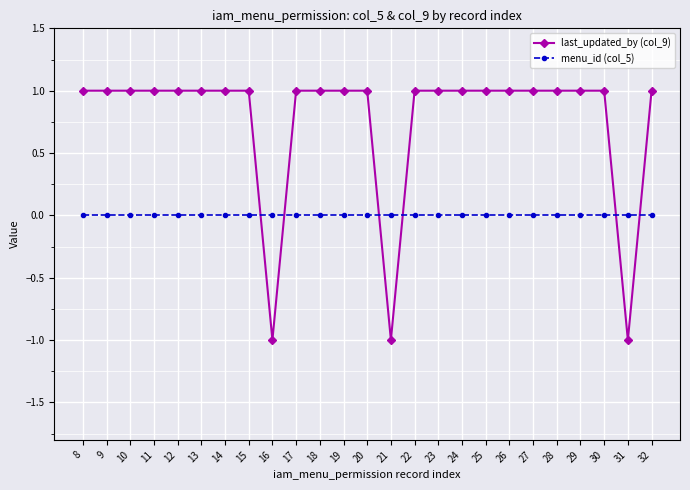

How many intersections are there between last_updated_by (col_9) and menu_id (col_5)?

6